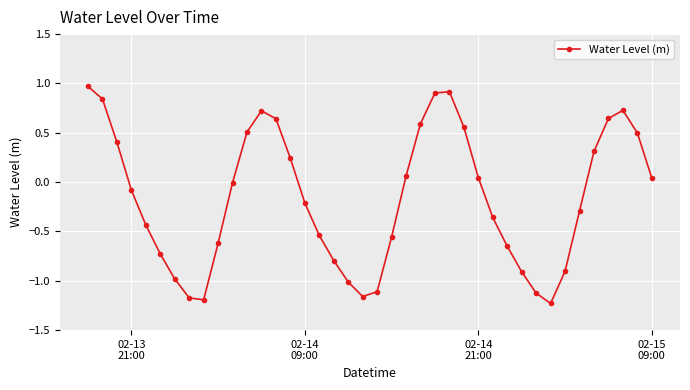

What is the difference between the maximum and minimum values?

2.2